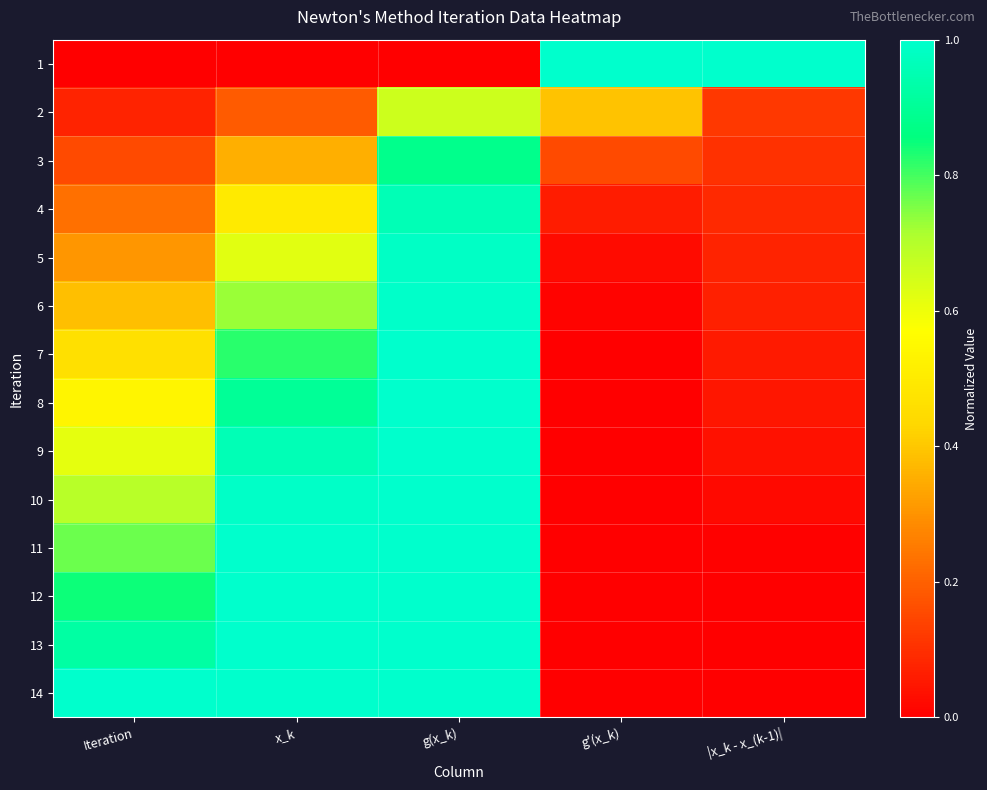

Count the number of categories in the chart.

5